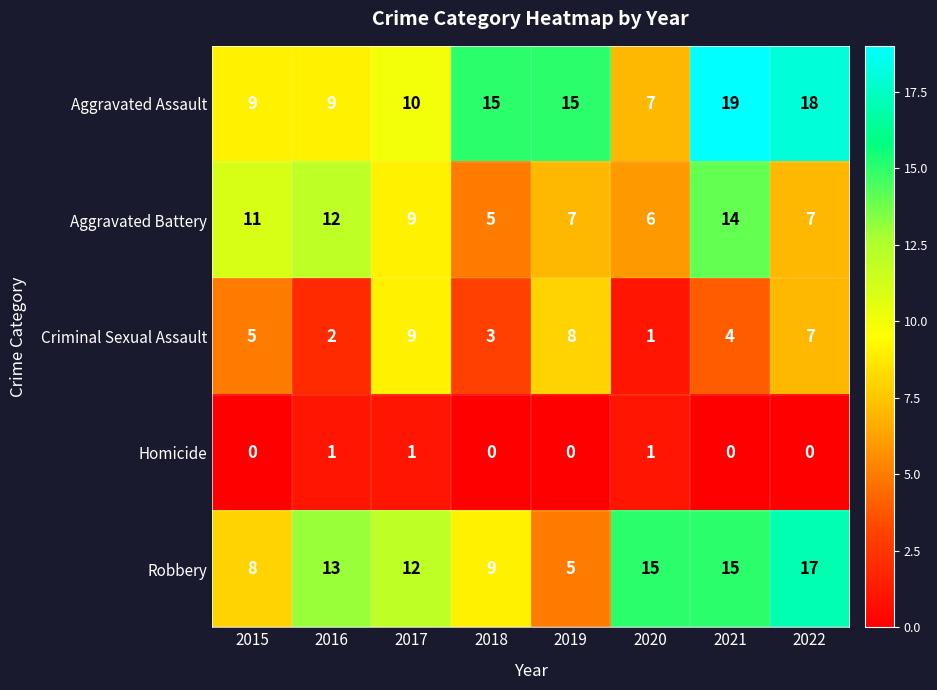

At which category does the chart reach its peak across all series?

2021